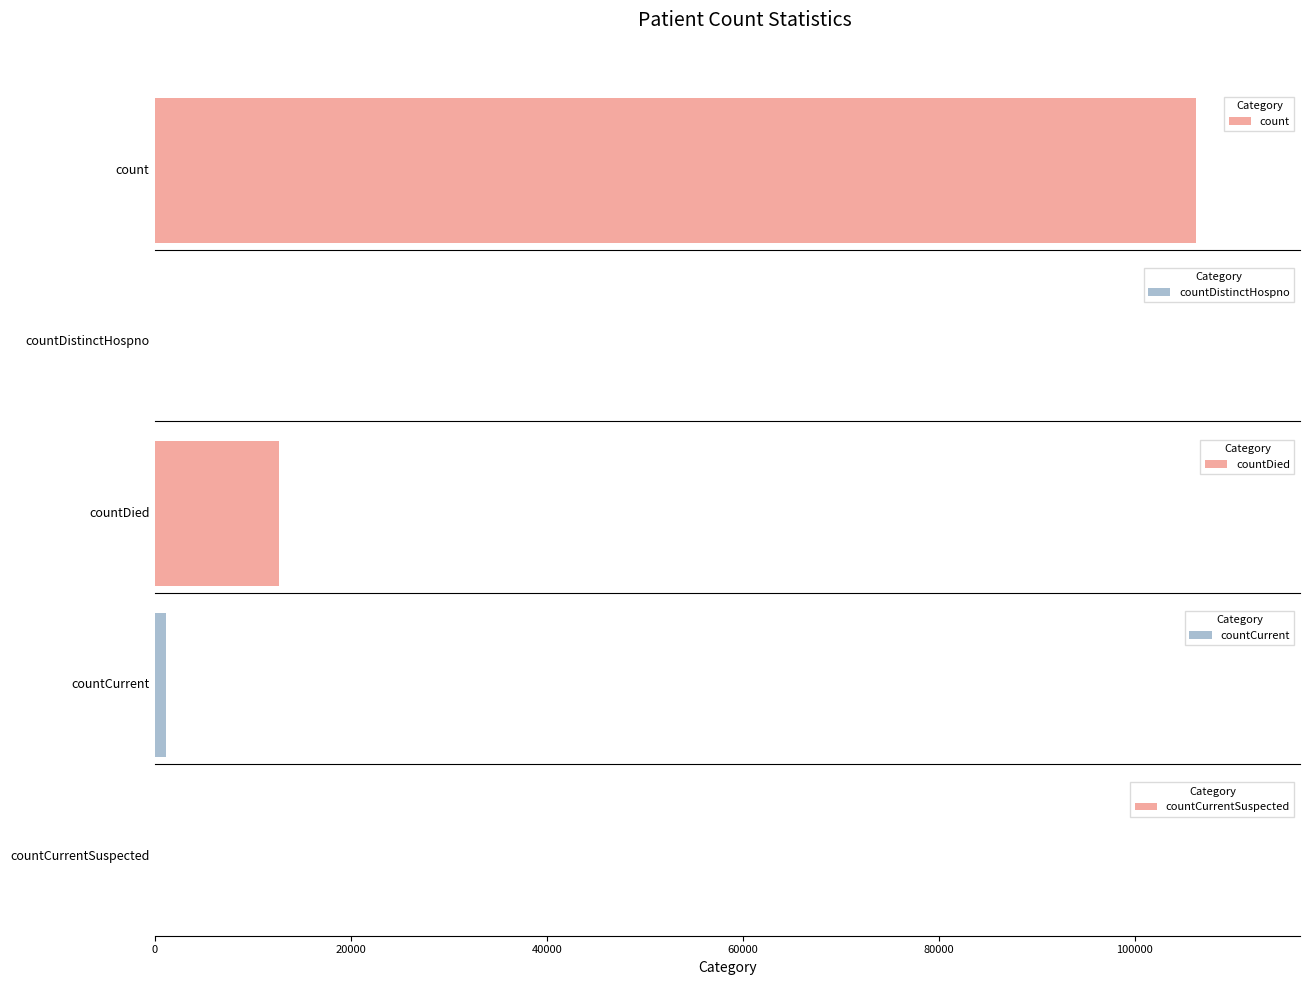

Is it true that the value at countCurrentSuspected is 0?

True